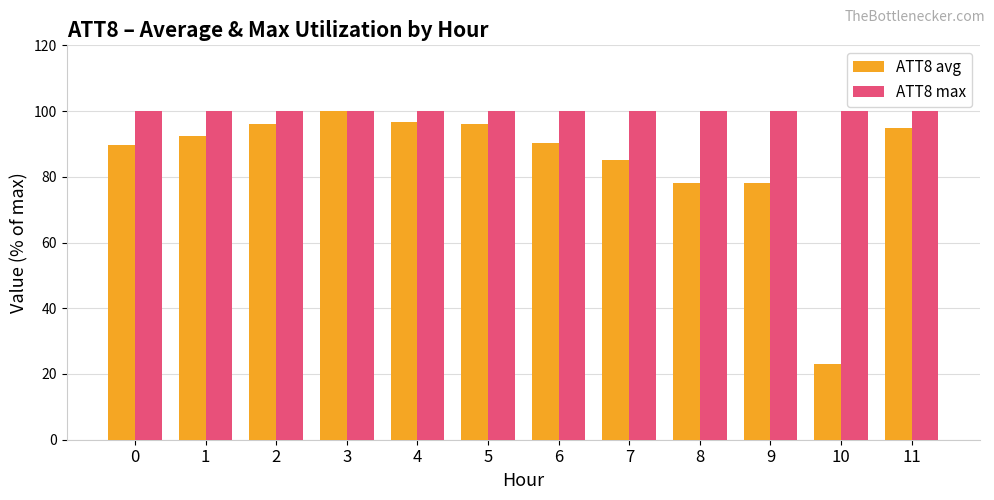

At which label does ATT8 avg first exceed 92?

1